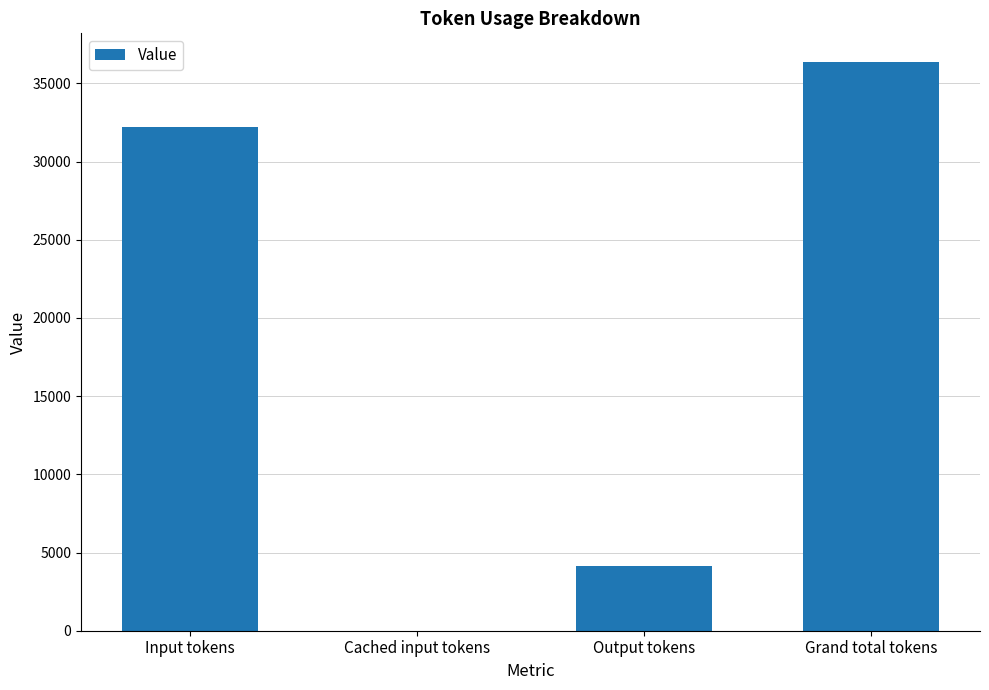

What is the average value?

18190